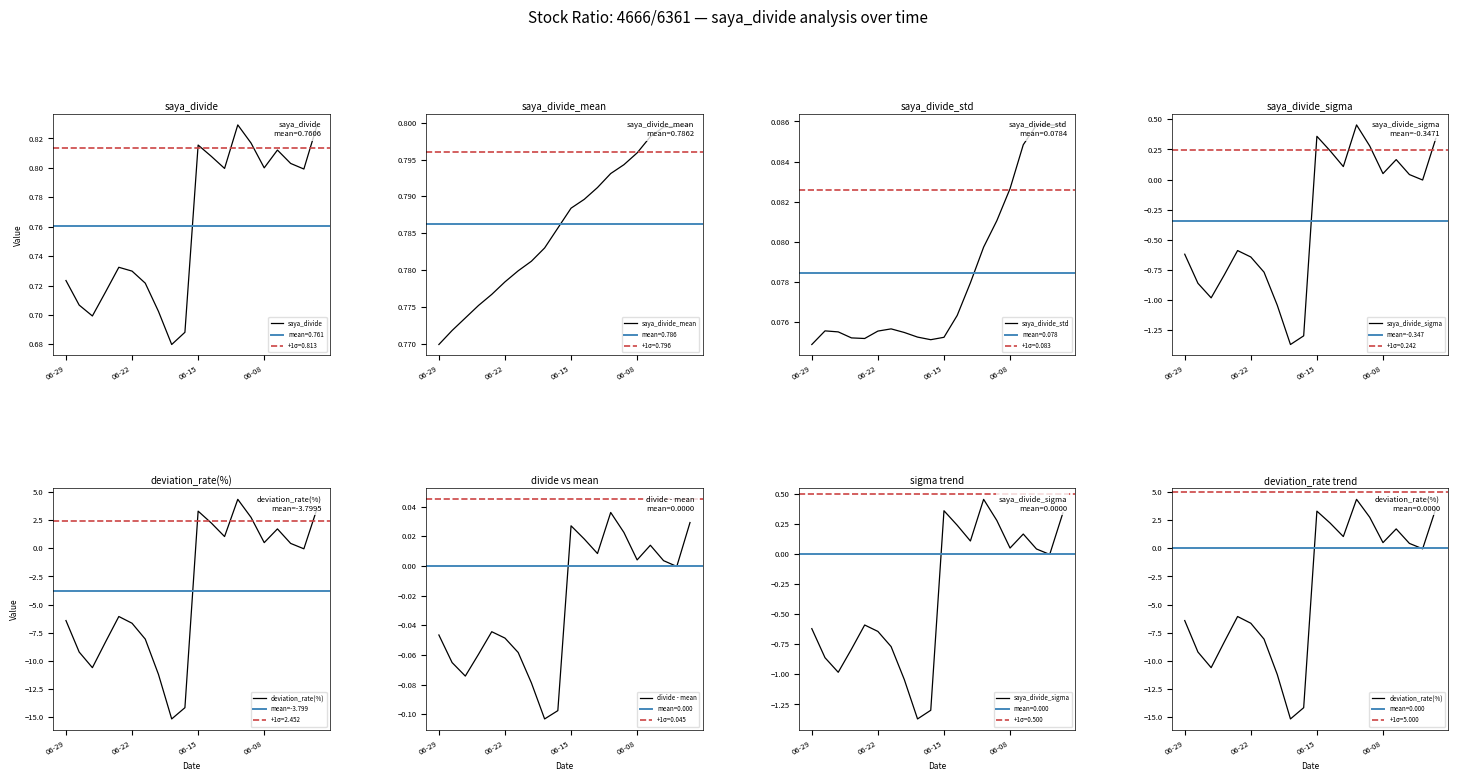

Where is the first local minimum for saya_divide_sigma?

2020-06-25